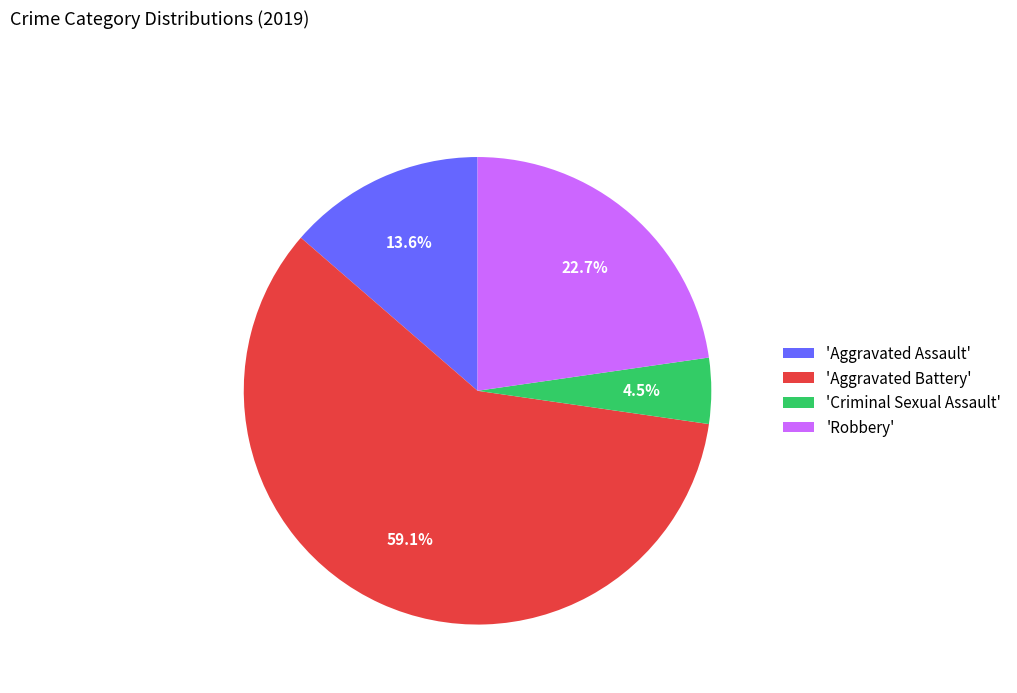

Which has a higher value, 'Aggravated Assault' or 'Aggravated Battery'?

'Aggravated Battery'